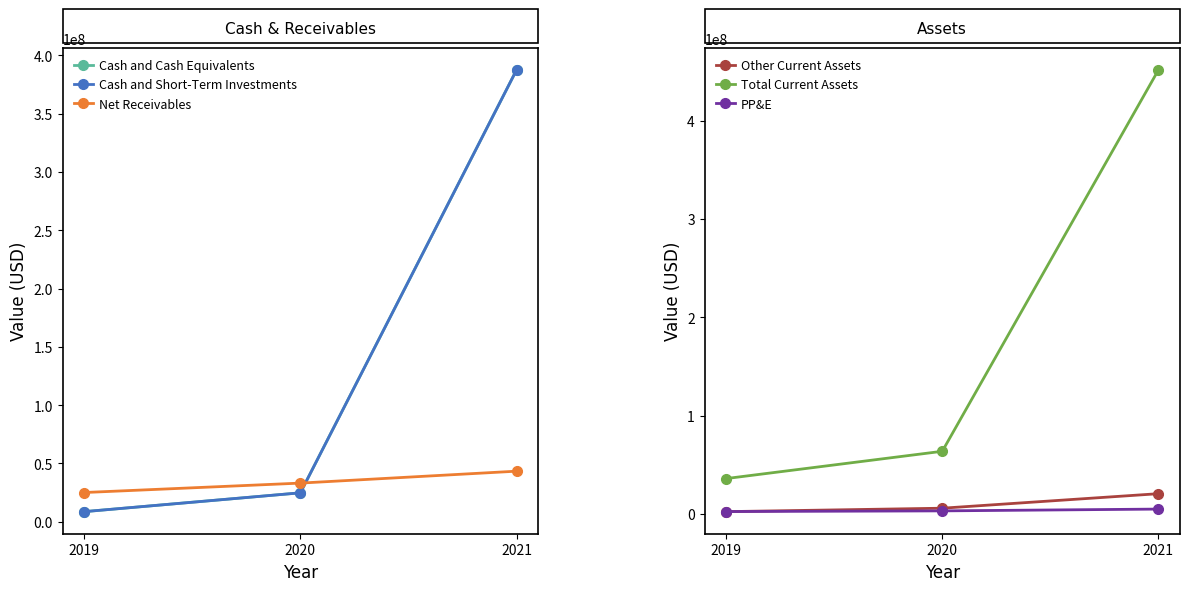

True or false: Cash and Cash Equivalents has a value of 8618000 at 2019.

True